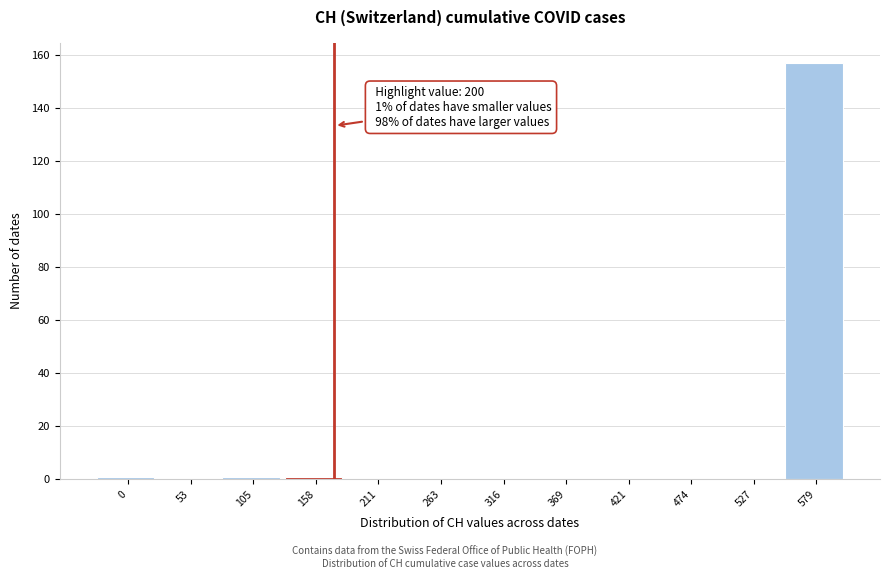

Reading left to right, list all the values displayed in this chart.

0=1	53=0	105=1	158=1	211=0	263=0	316=0	369=0	421=0	474=0	527=0	579=157